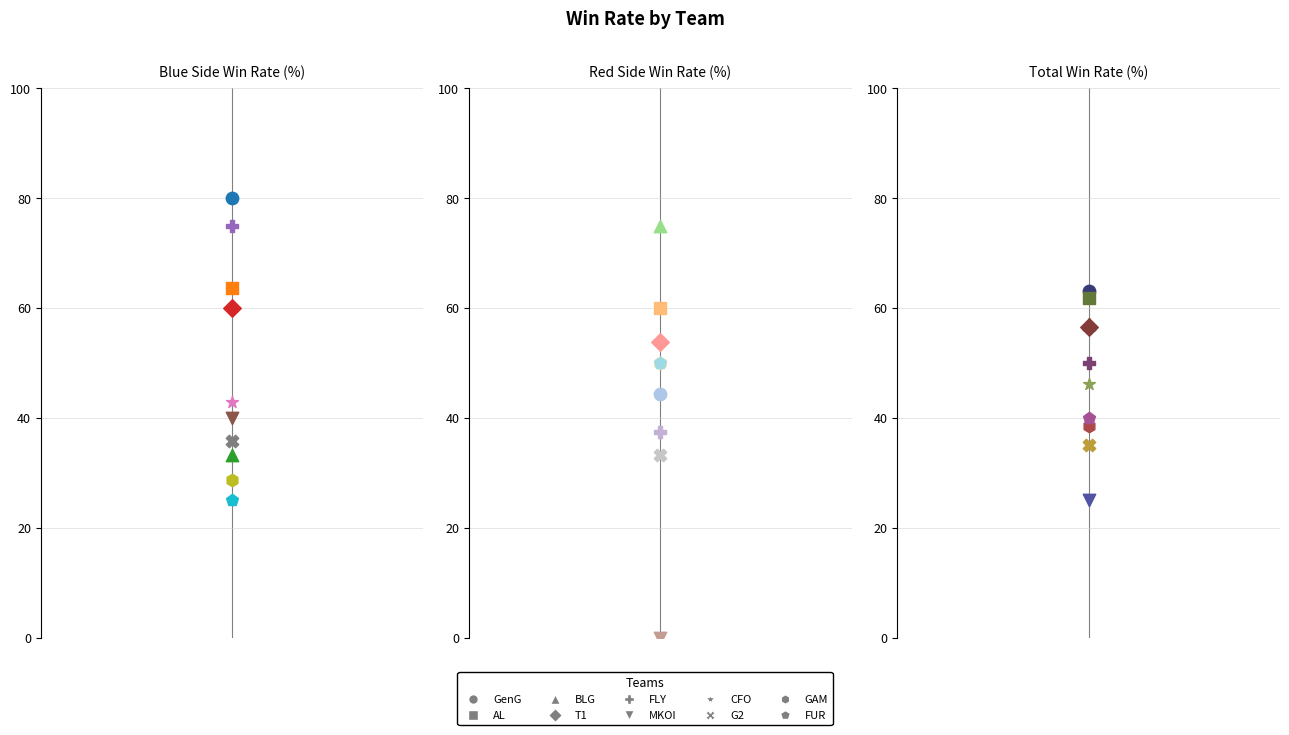

At how many categories does at least one series exceed 3?

10